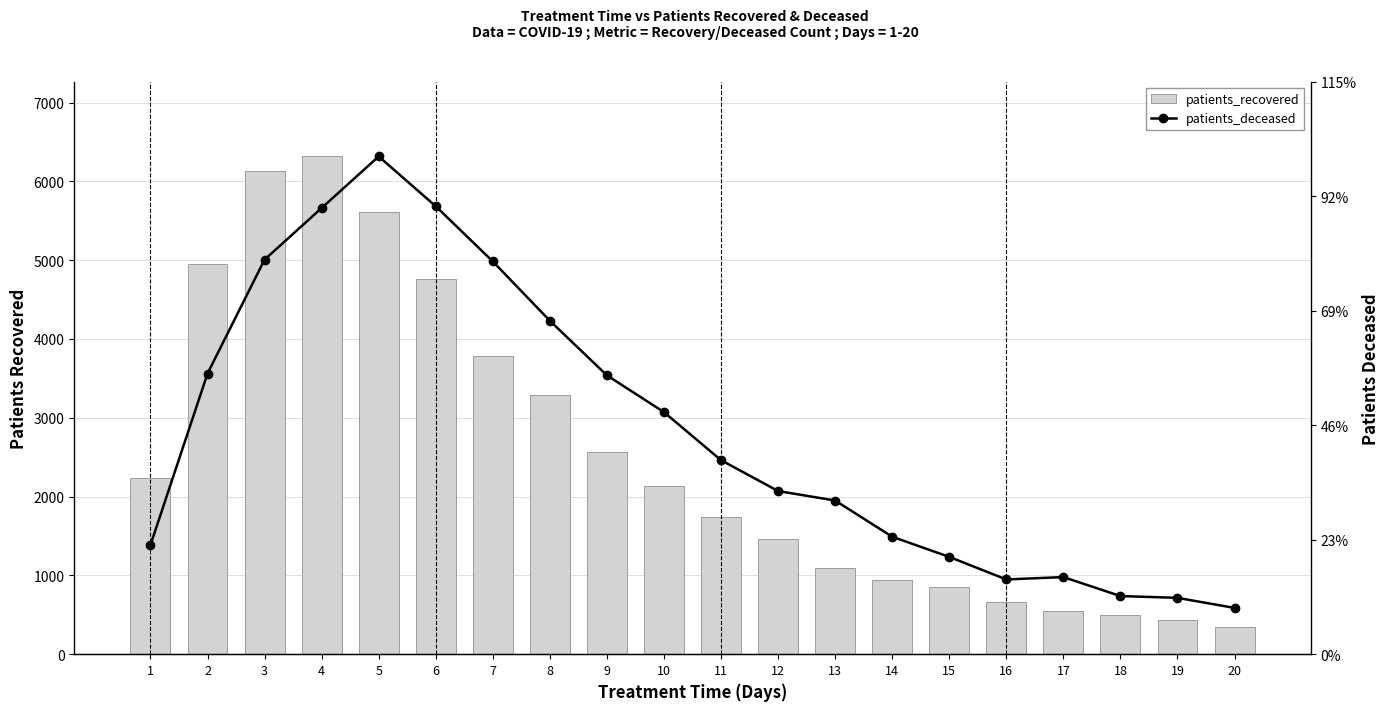

Rank the categories by patients_deceased value from highest to lowest.

5, 6, 4, 3, 7, 8, 2, 9, 10, 11, 12, 13, 14, 1, 15, 17, 16, 18, 19, 20